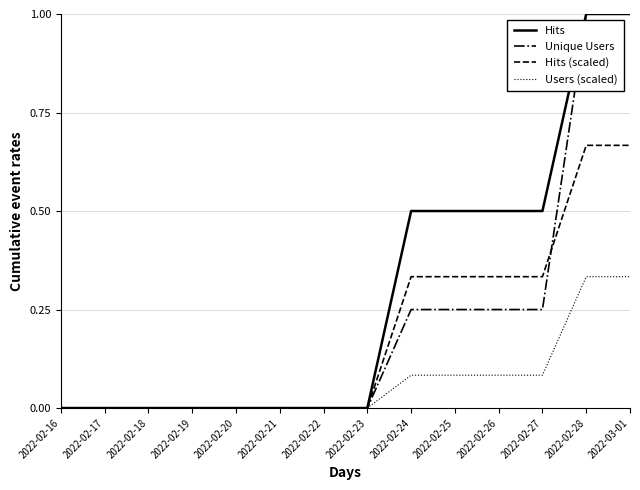

After their last crossing, which series has the higher values: Hits (scaled) or Unique Users?

Unique Users